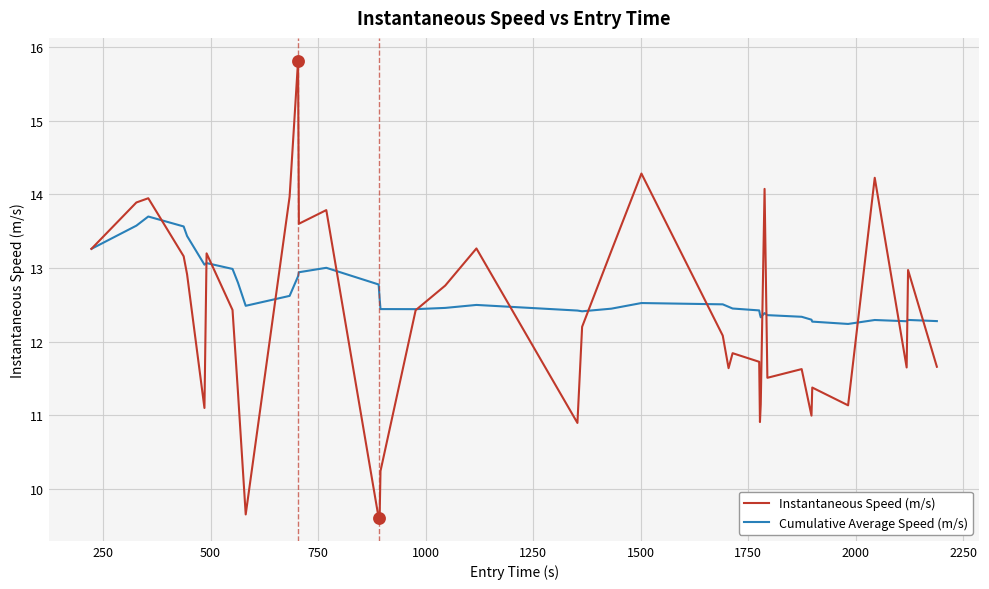

At how many categories does at least one series exceed 11?

40